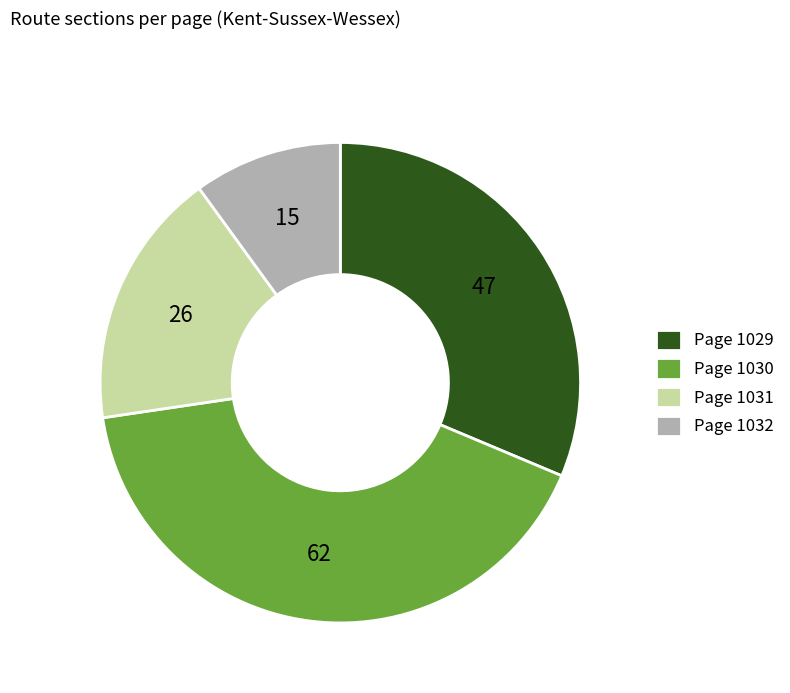

Is it true that Page 1029 is 21% of the pie?

False